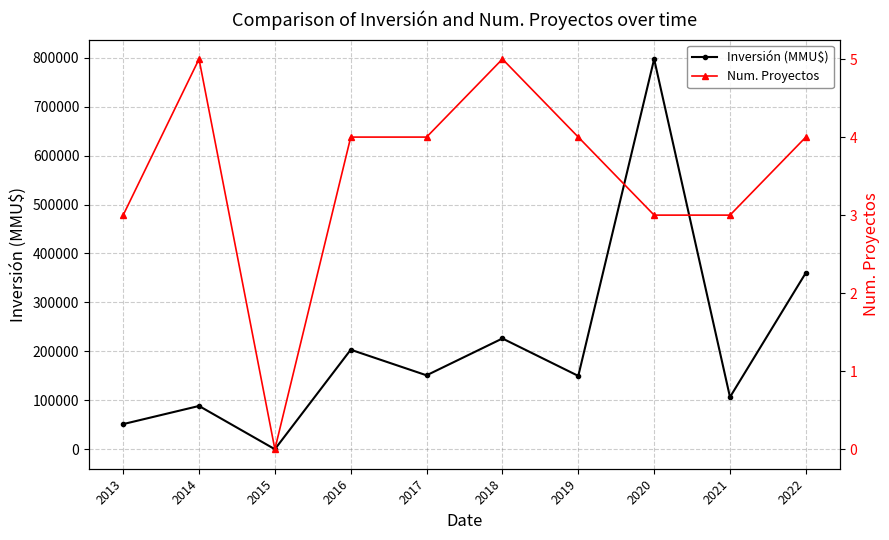

What are all the series names shown in the legend?

Inversión (MMU$), Num. Proyectos